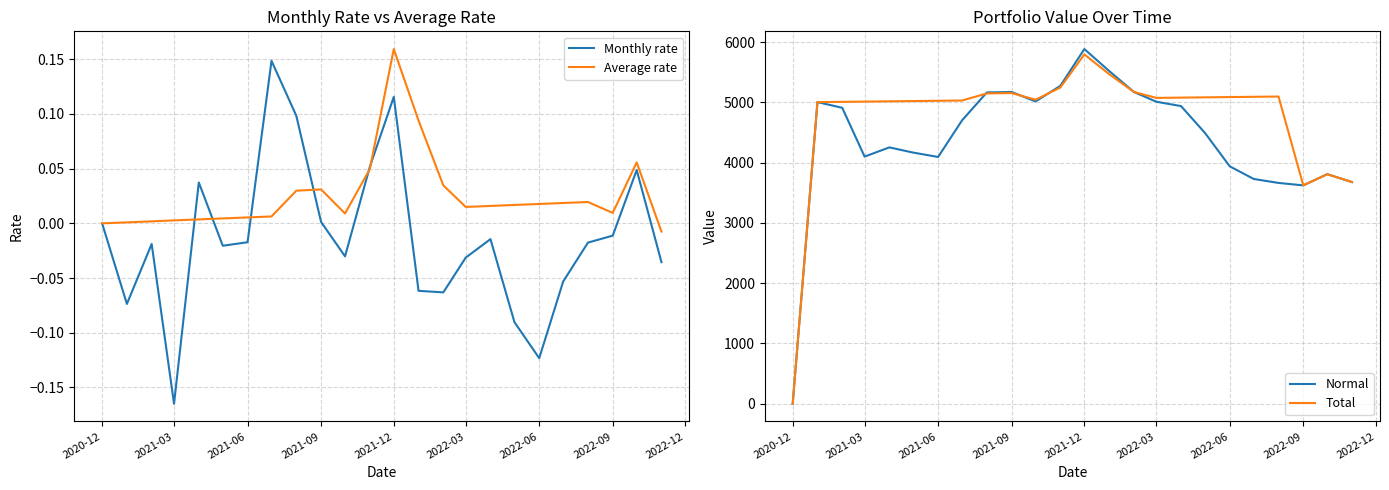

How many lines are shown in the chart?

4